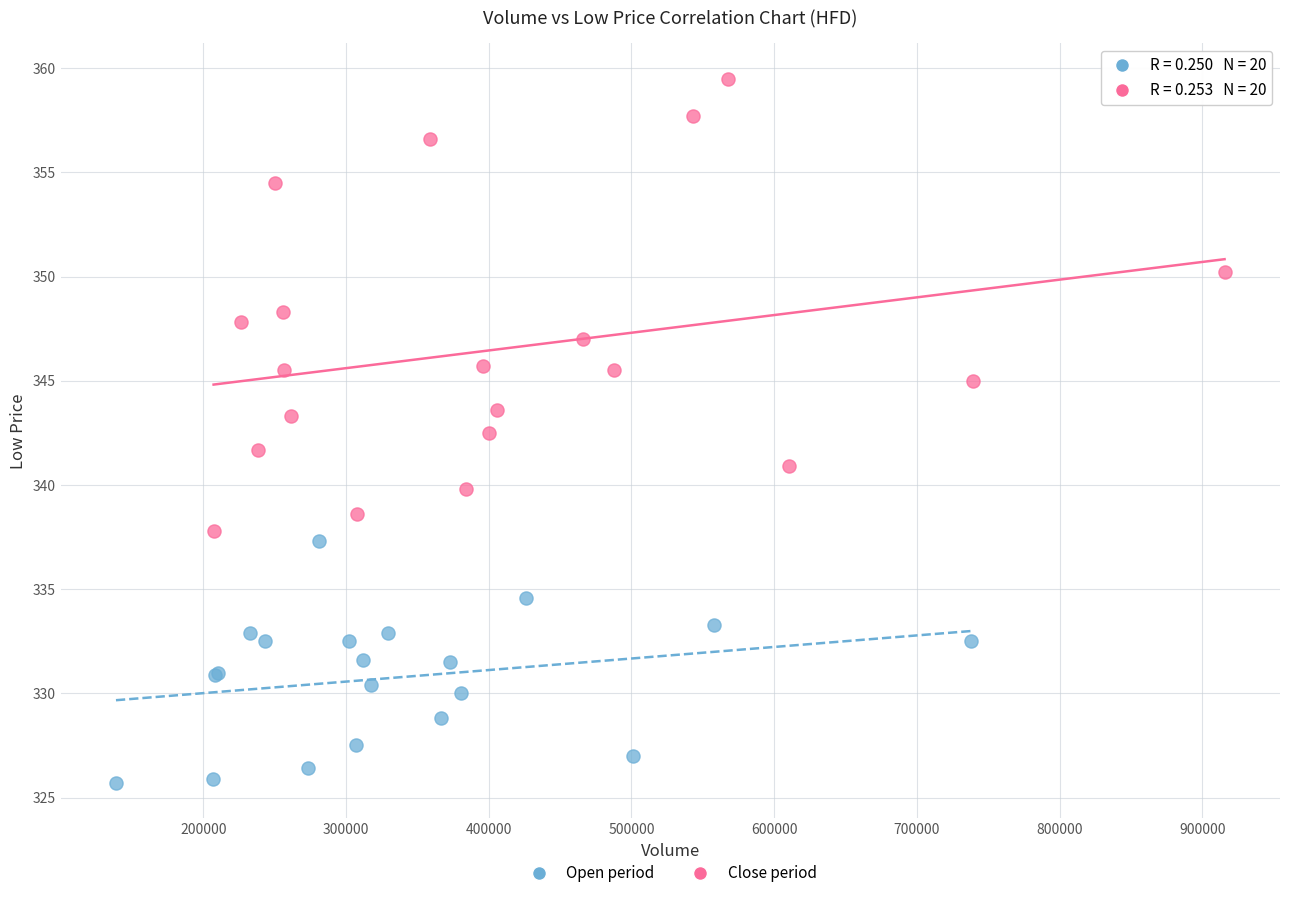

Which series reaches the maximum Y coordinate?

Close period